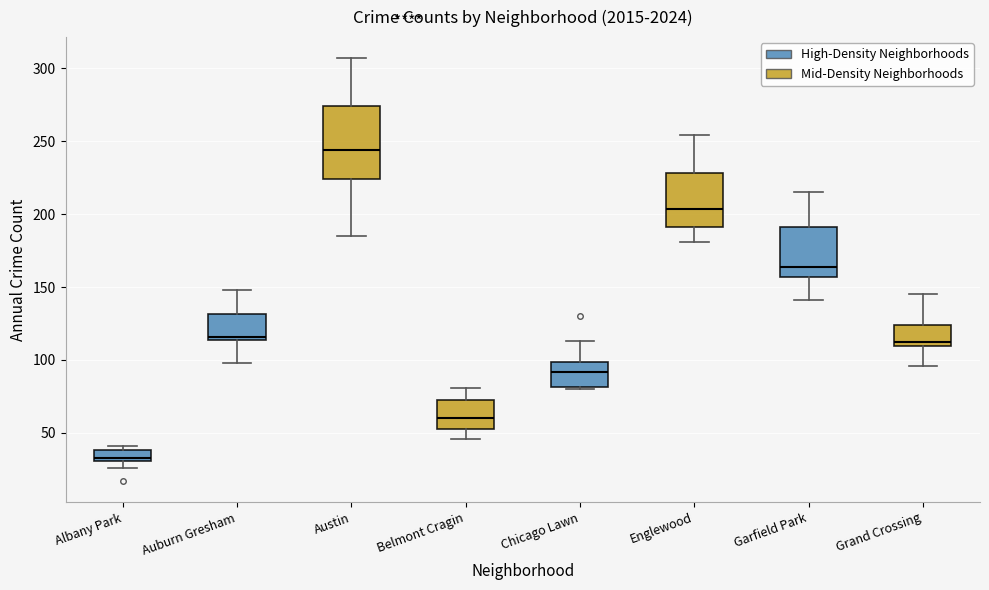

Where is the lower edge of the box for Chicago Lawn on the y-axis? The values are not printed on the chart, so give them approximately, as read against the axis.

80